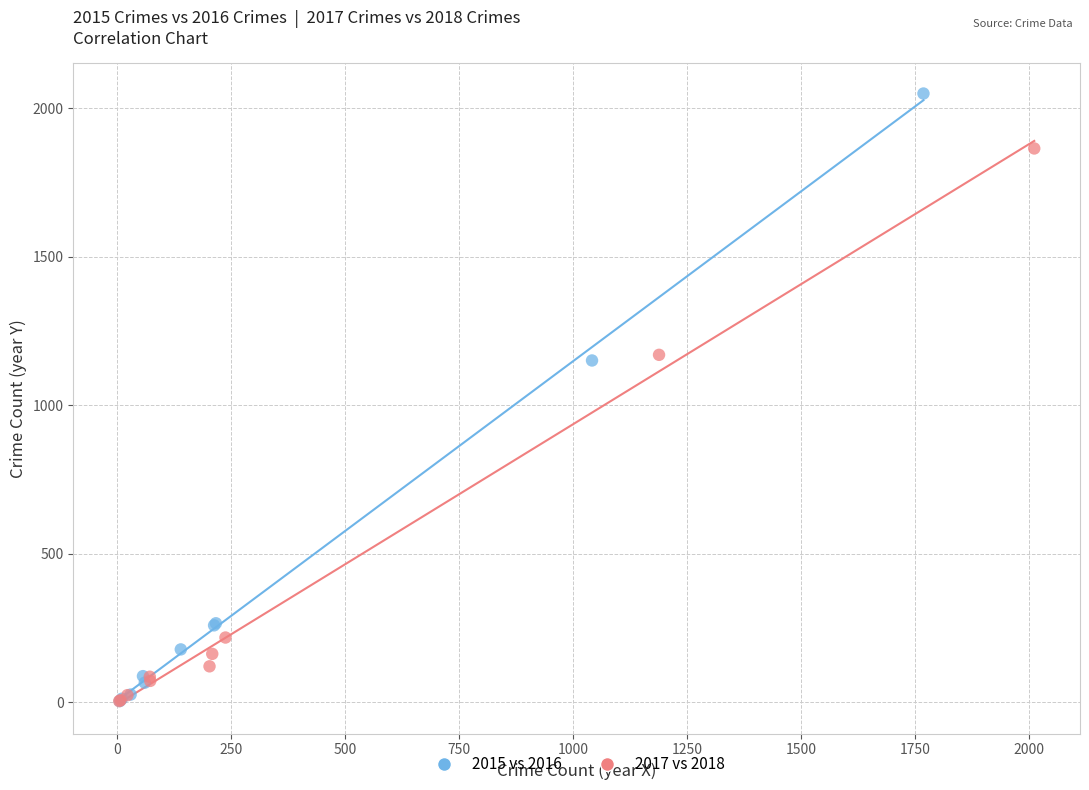

Which series has the largest Y range (max minus min)?

2015 vs 2016